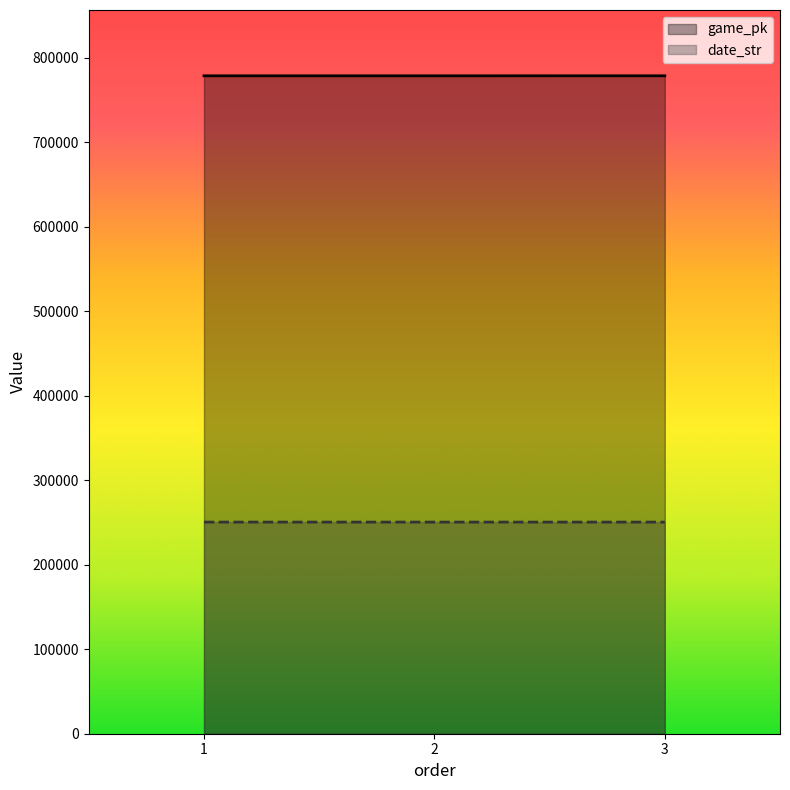

Reading left to right, what are all the values shown in this chart?

game_pk: 1=778443	2=778432	3=778463
date_str: 1=250406	2=250406	3=250404